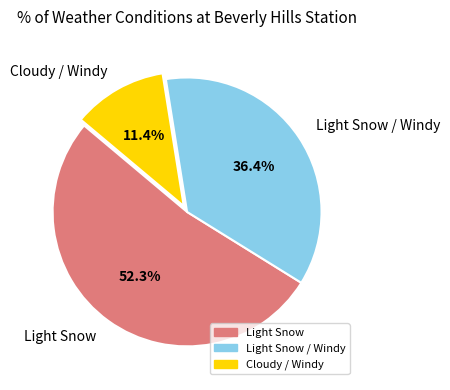

Does any single category account for the majority?

Yes